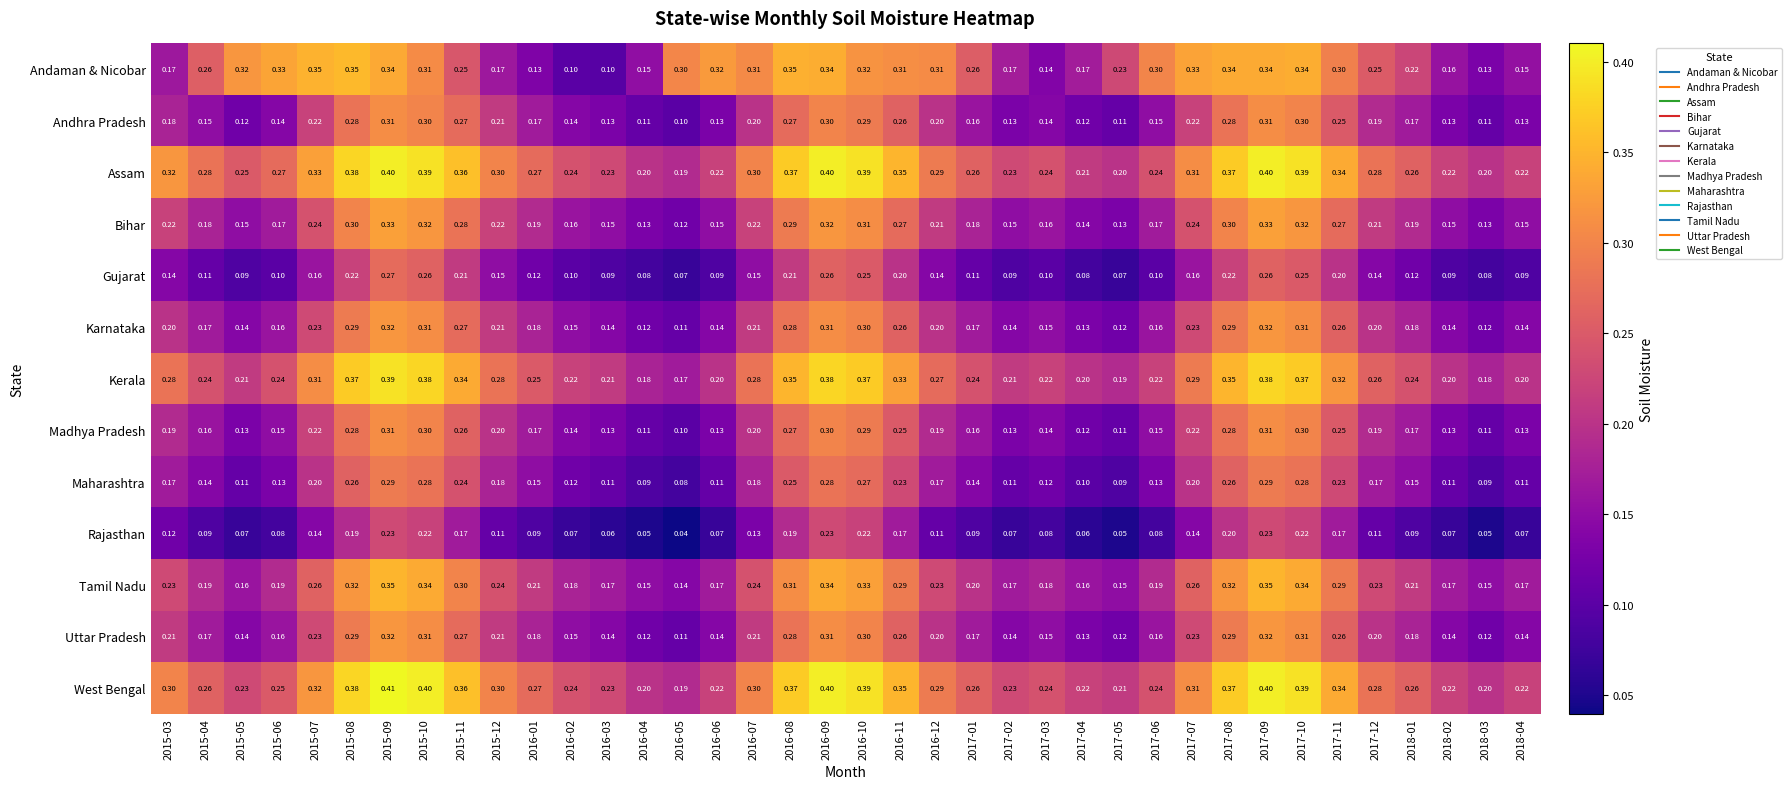

What is the total value across all series at 2015-10?

4.1